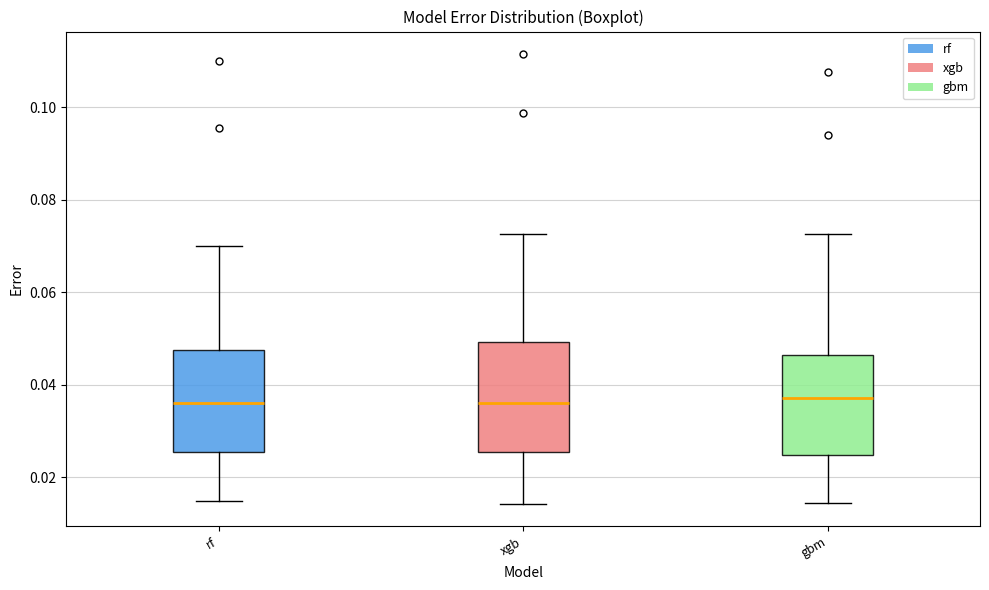

Where is the upper edge of the box for rf on the y-axis? The values are not printed on the chart, so give them approximately, as read against the axis.

0.048